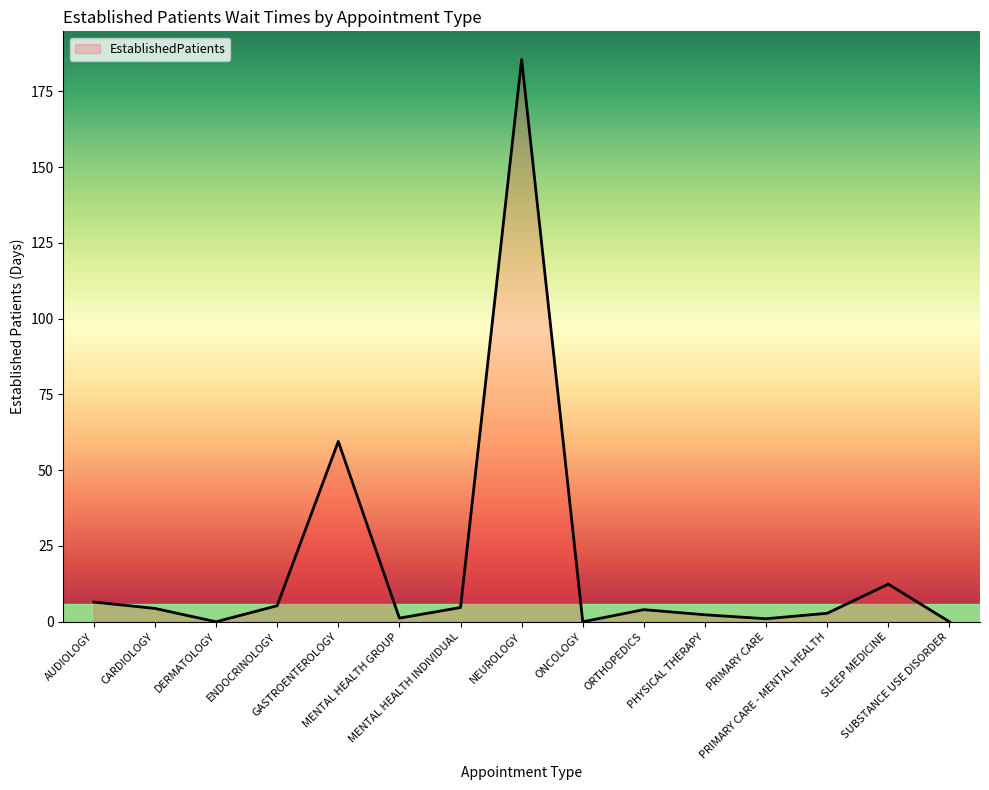

The value at SLEEP MEDICINE is 22.2. True or false?

False